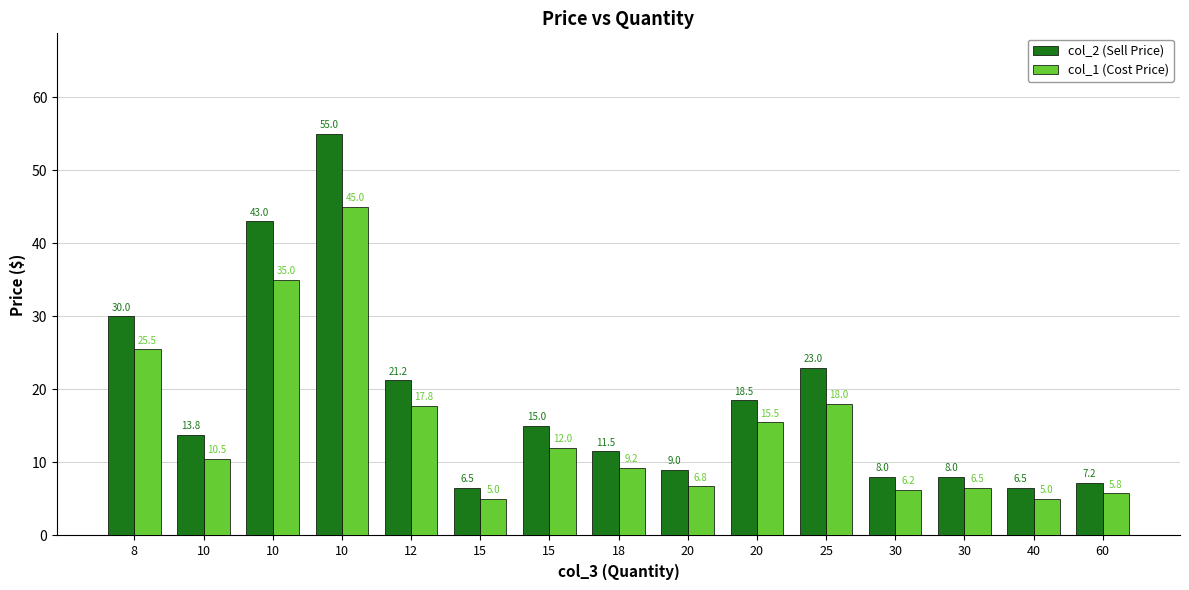

What is the sum of all col_2 (Sell Price) values?

276.2